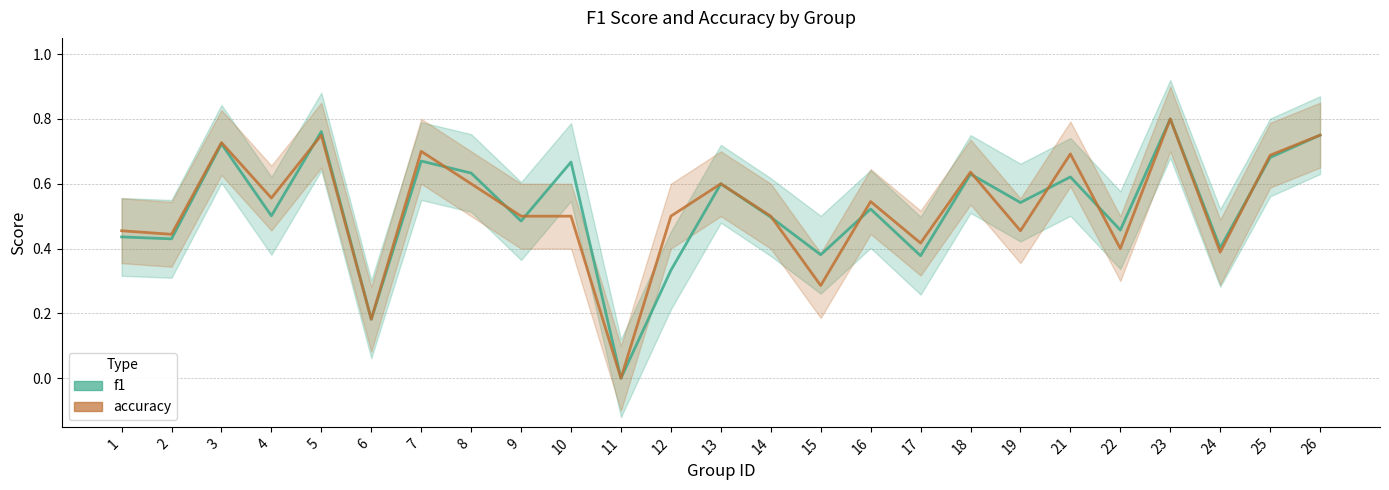

List the series in order of their overall mean, lowest first.

accuracy, f1